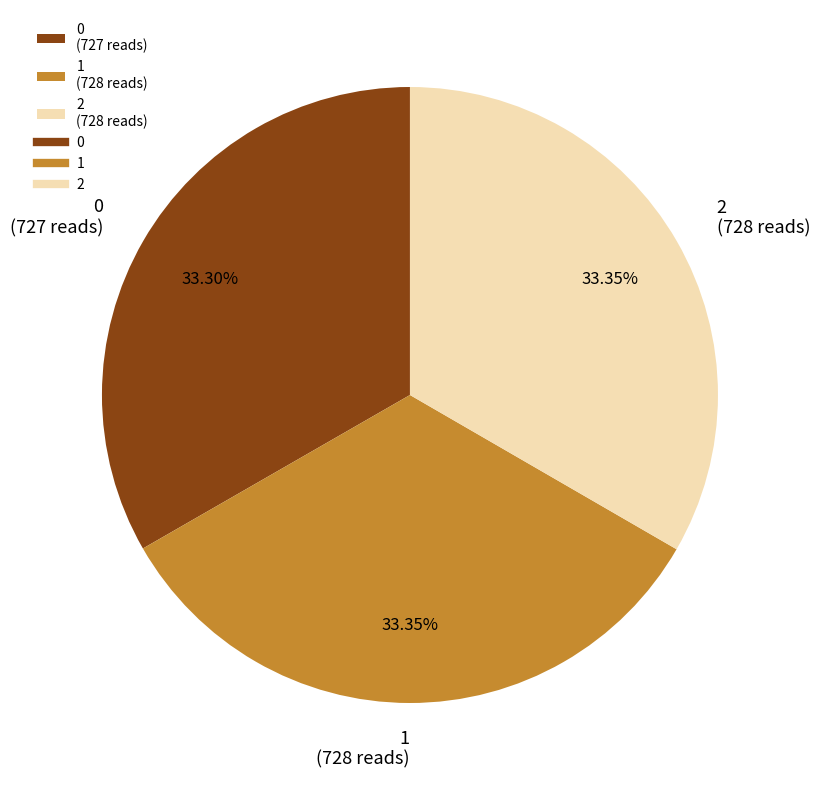

What portion of the pie excludes 2?

66.7%